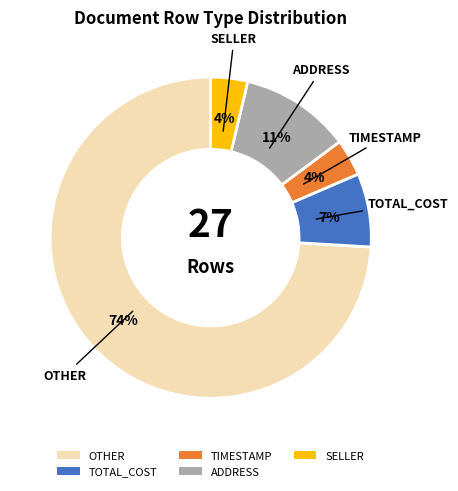

What is the largest slice in the pie chart?

OTHER